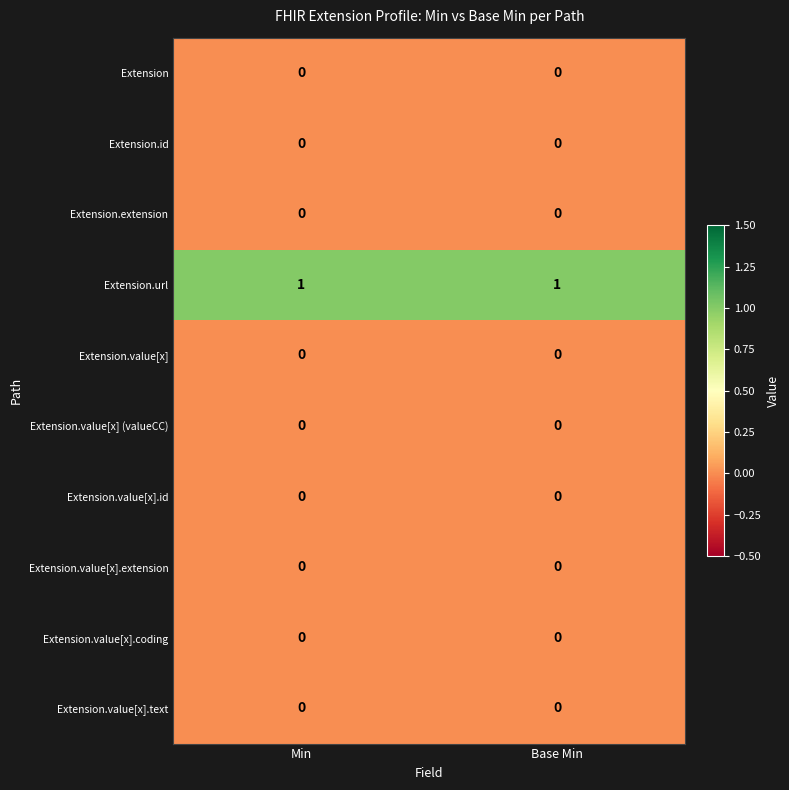

True or false: Extension has a value of 0 at Min.

True